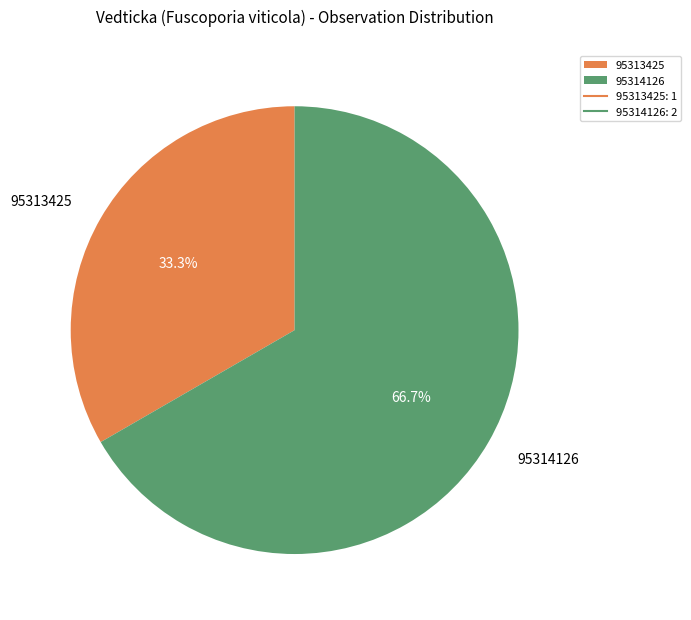

To the nearest percent, what is the combined percentage of 95314126 and 95313425?

100%